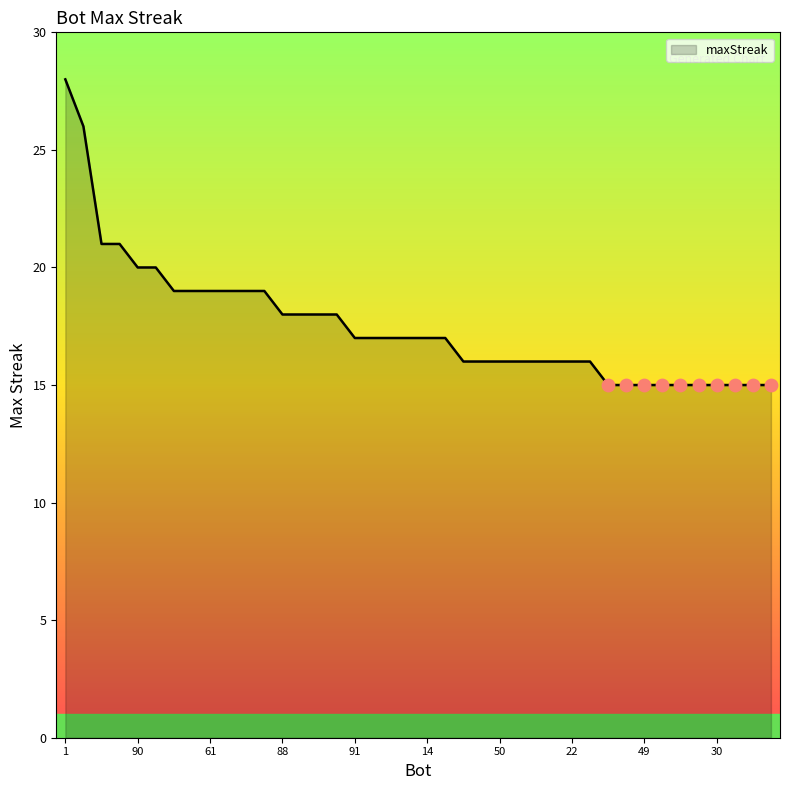

What is the minimum value shown in the chart?

15